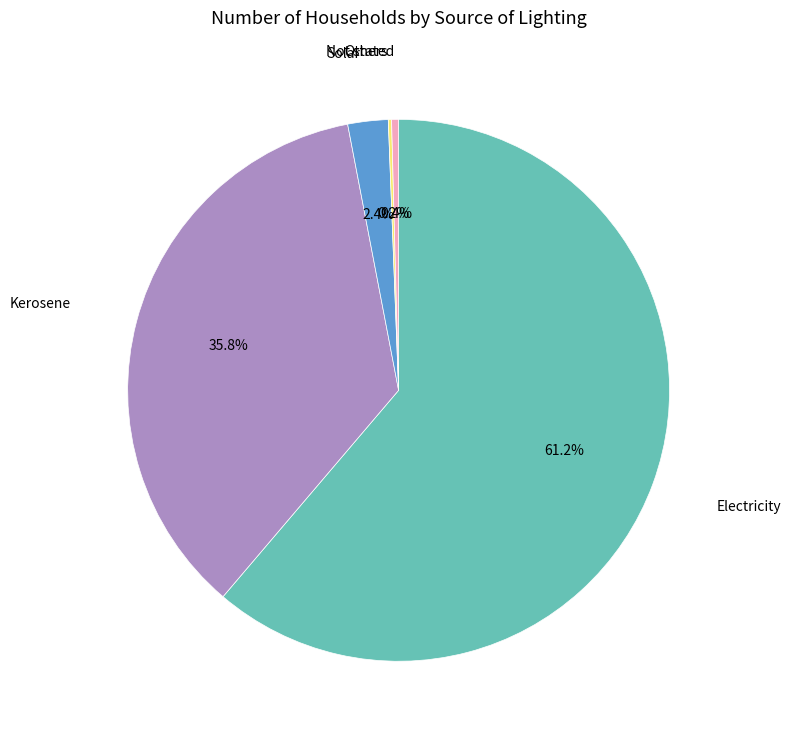

Combined, do Electricity and Kerosene account for over 50%?

Yes